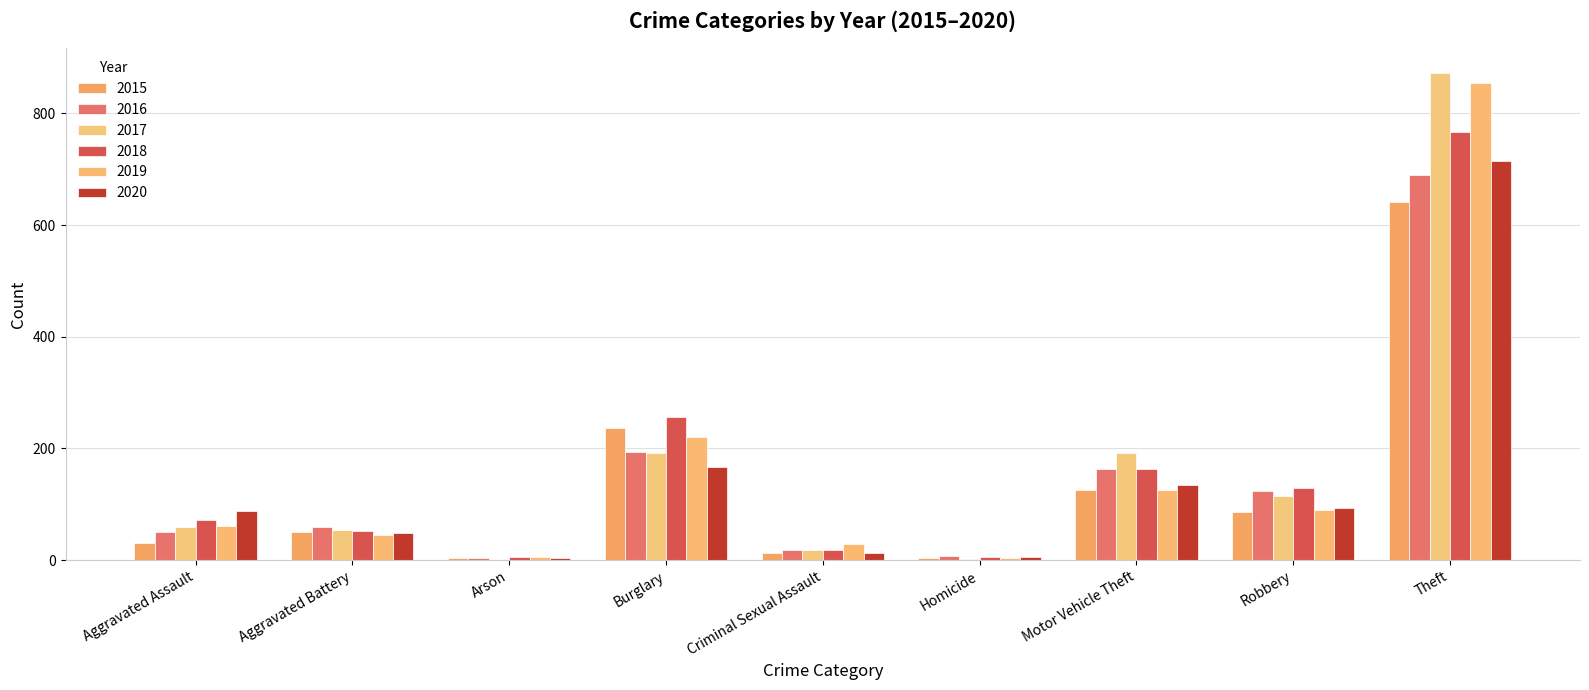

Are the bars horizontal?

No